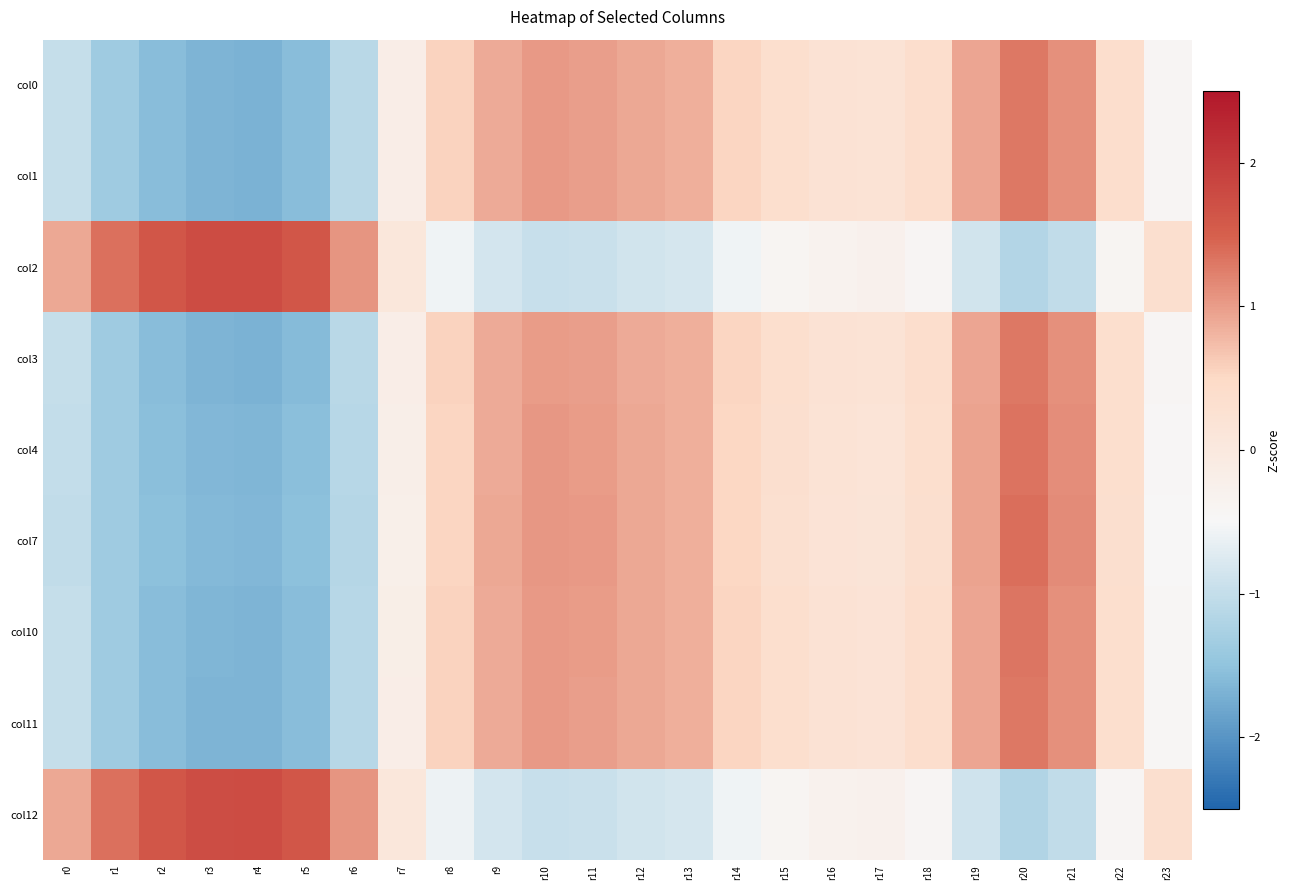

What is the total value across all series at r12?

4.6